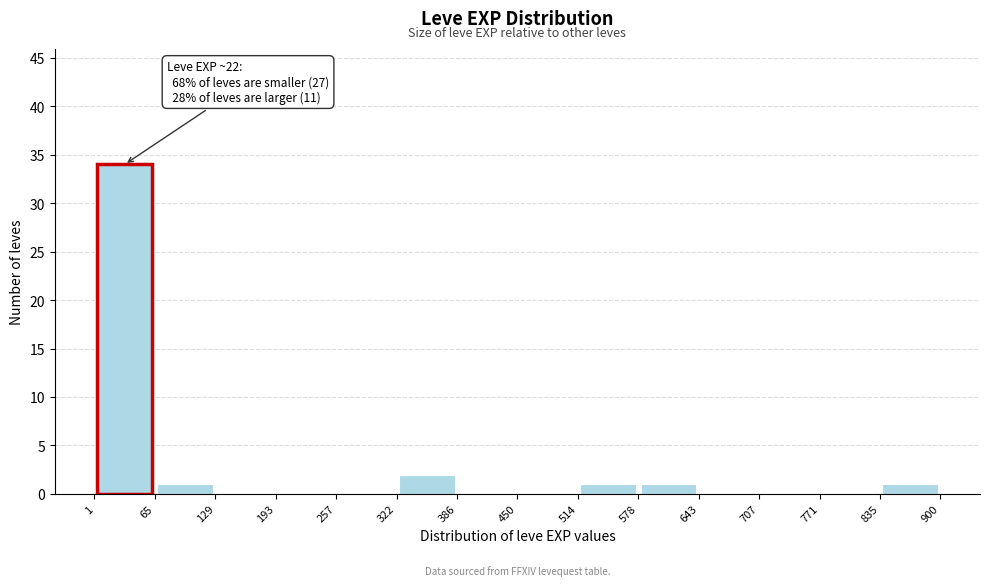

Over which range of the x-axis is the bar tallest?

1 to 65